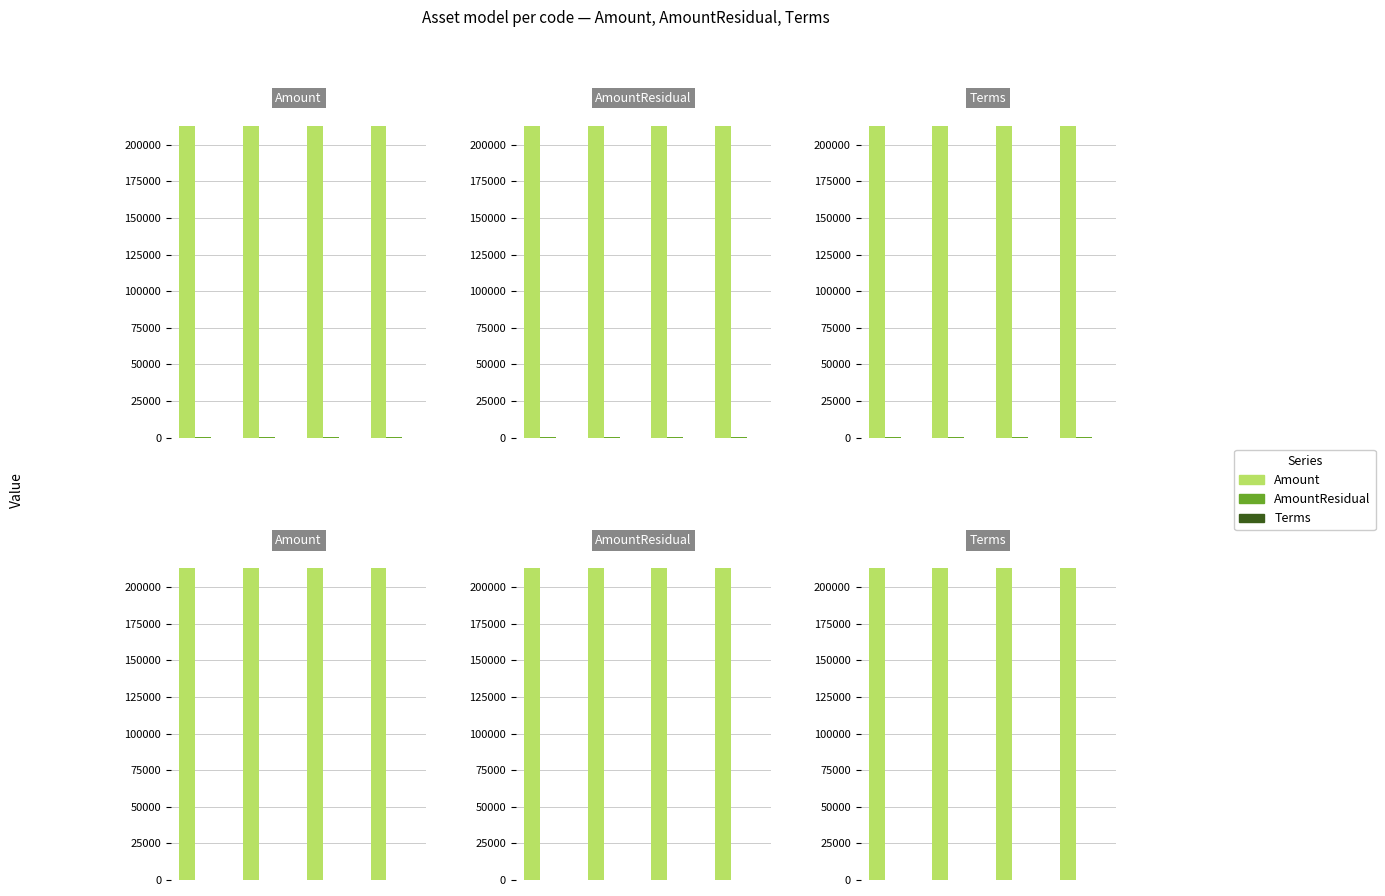

What are all the series names shown in the legend?

Amount, AmountResidual, Terms